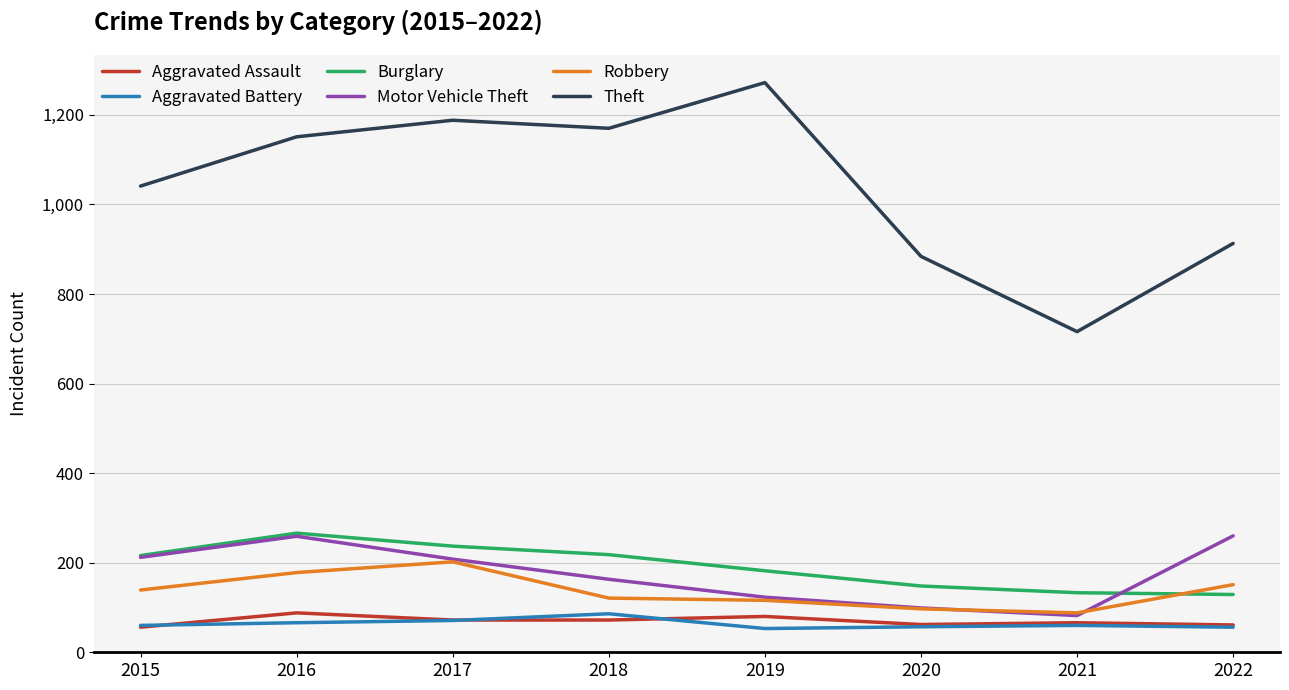

True or false: Theft and Motor Vehicle Theft intersect in this chart.

False